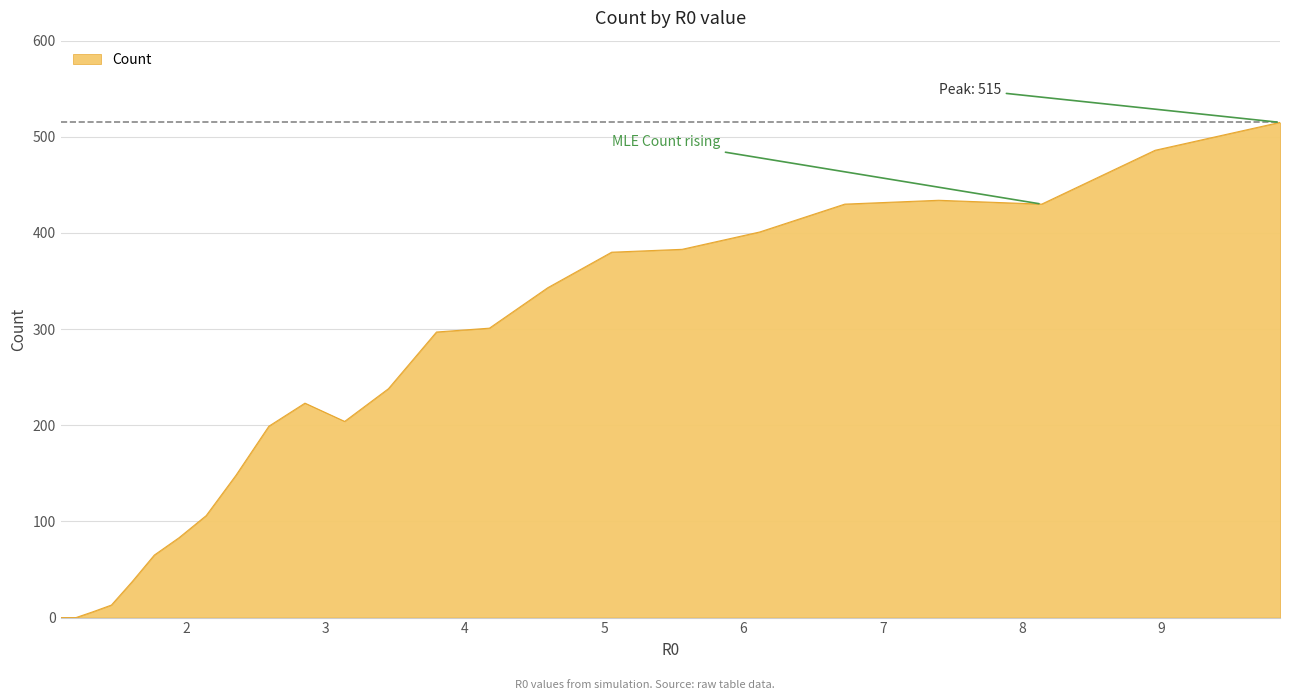

What is the greatest value displayed?

515